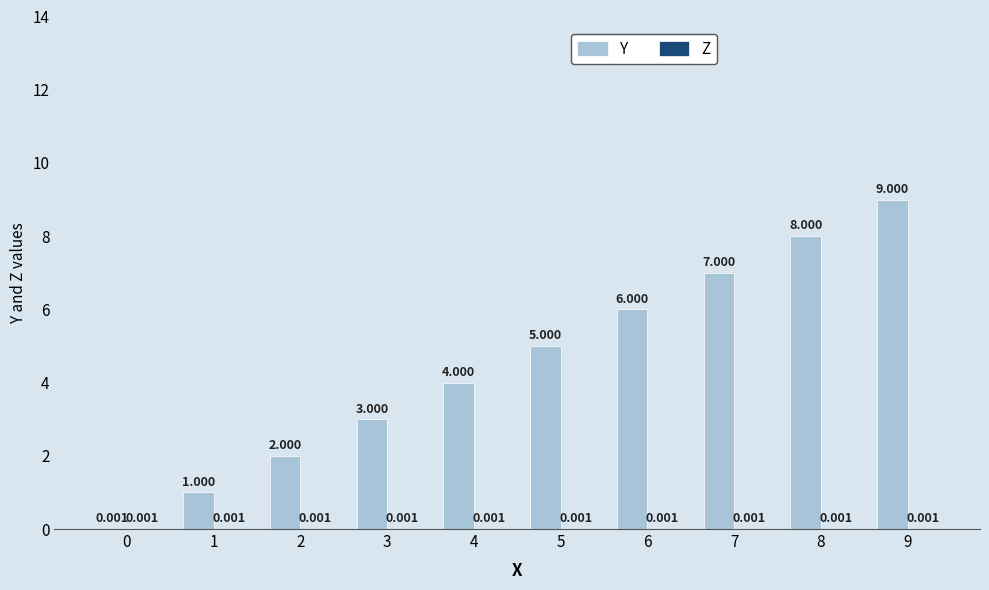

Which series has the largest total across all categories?

Y